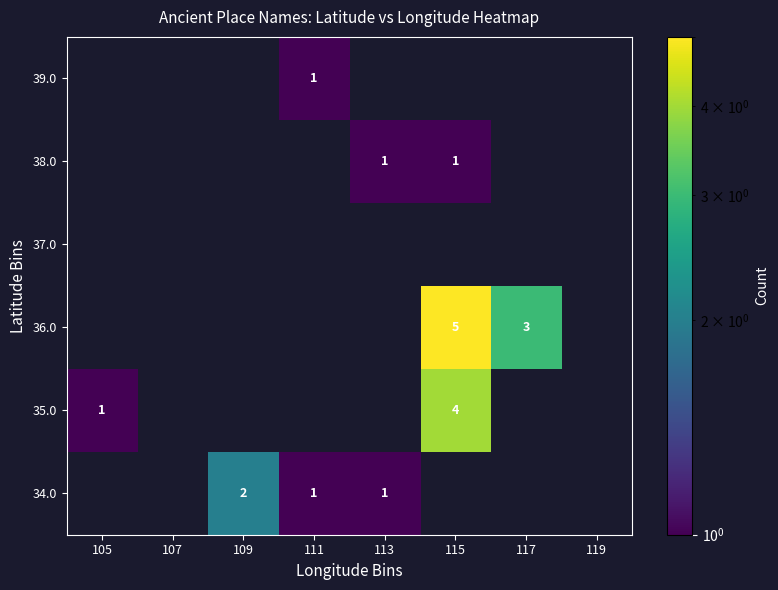

How many series are shown in this chart?

6